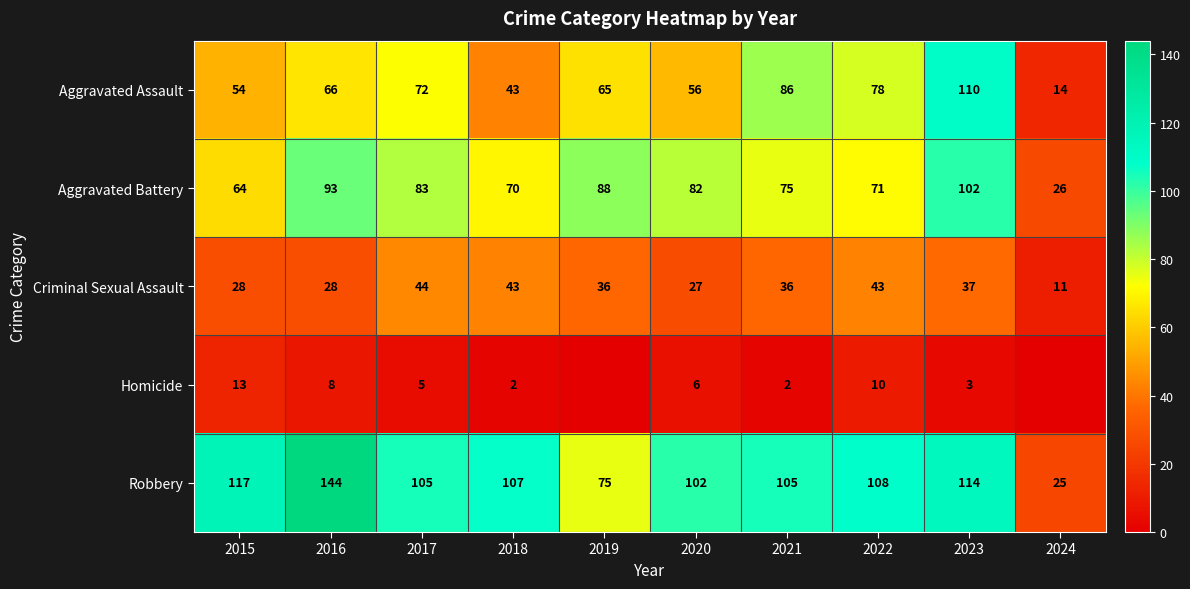

True or false: Robbery has a value of 141 at 2020.

False